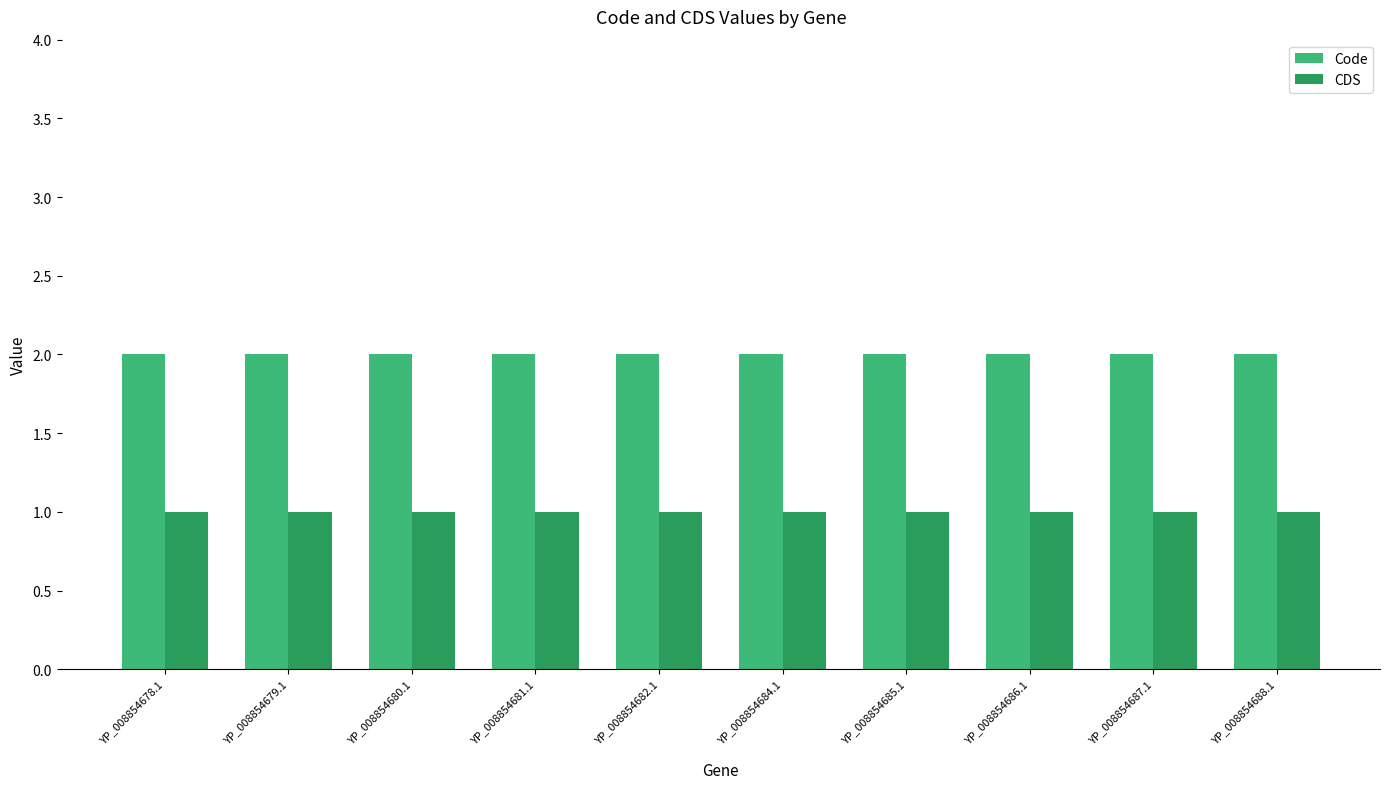

What is the total value across all series at YP_008854678.1?

3